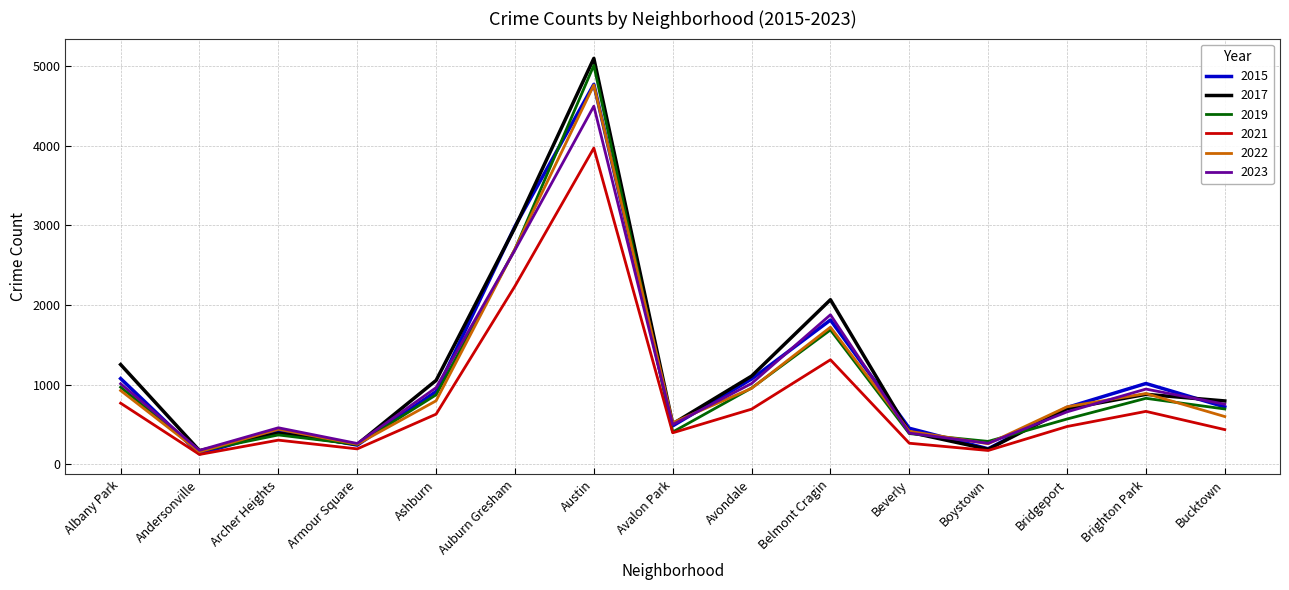

Where is the first local maximum for 2019?

Archer Heights